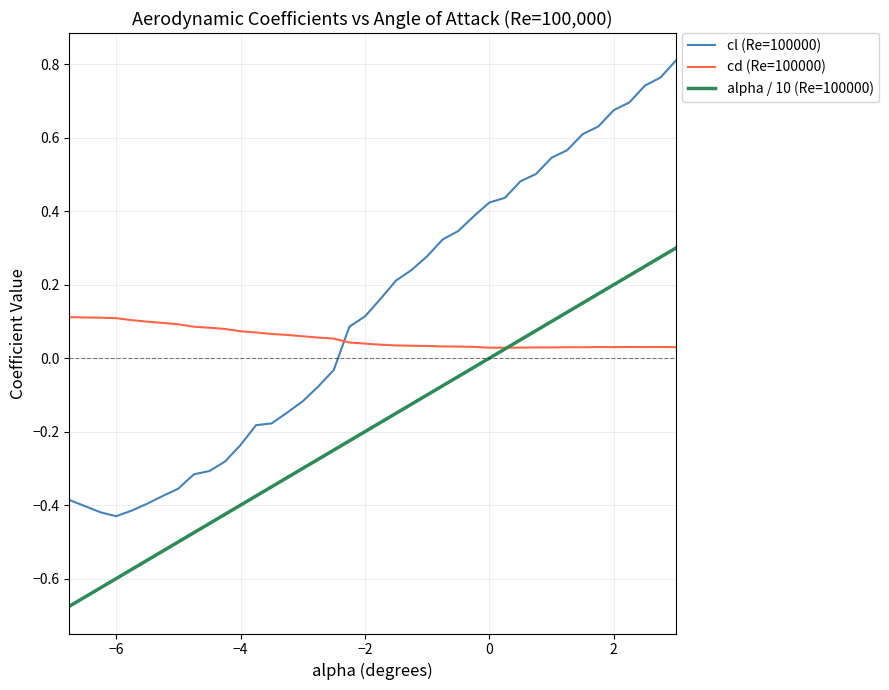

List the series in order of their peak value, highest first.

cl (Re=100000), alpha / 10 (Re=100000), cd (Re=100000)